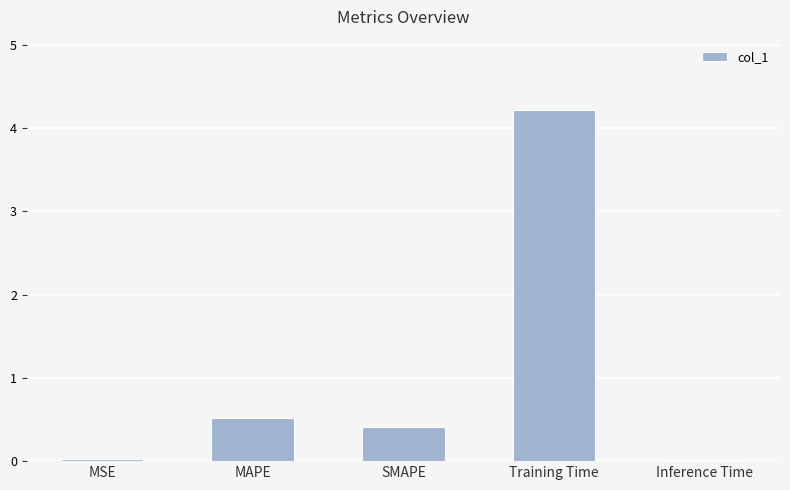

Which has a higher value, Training Time or MAPE?

Training Time